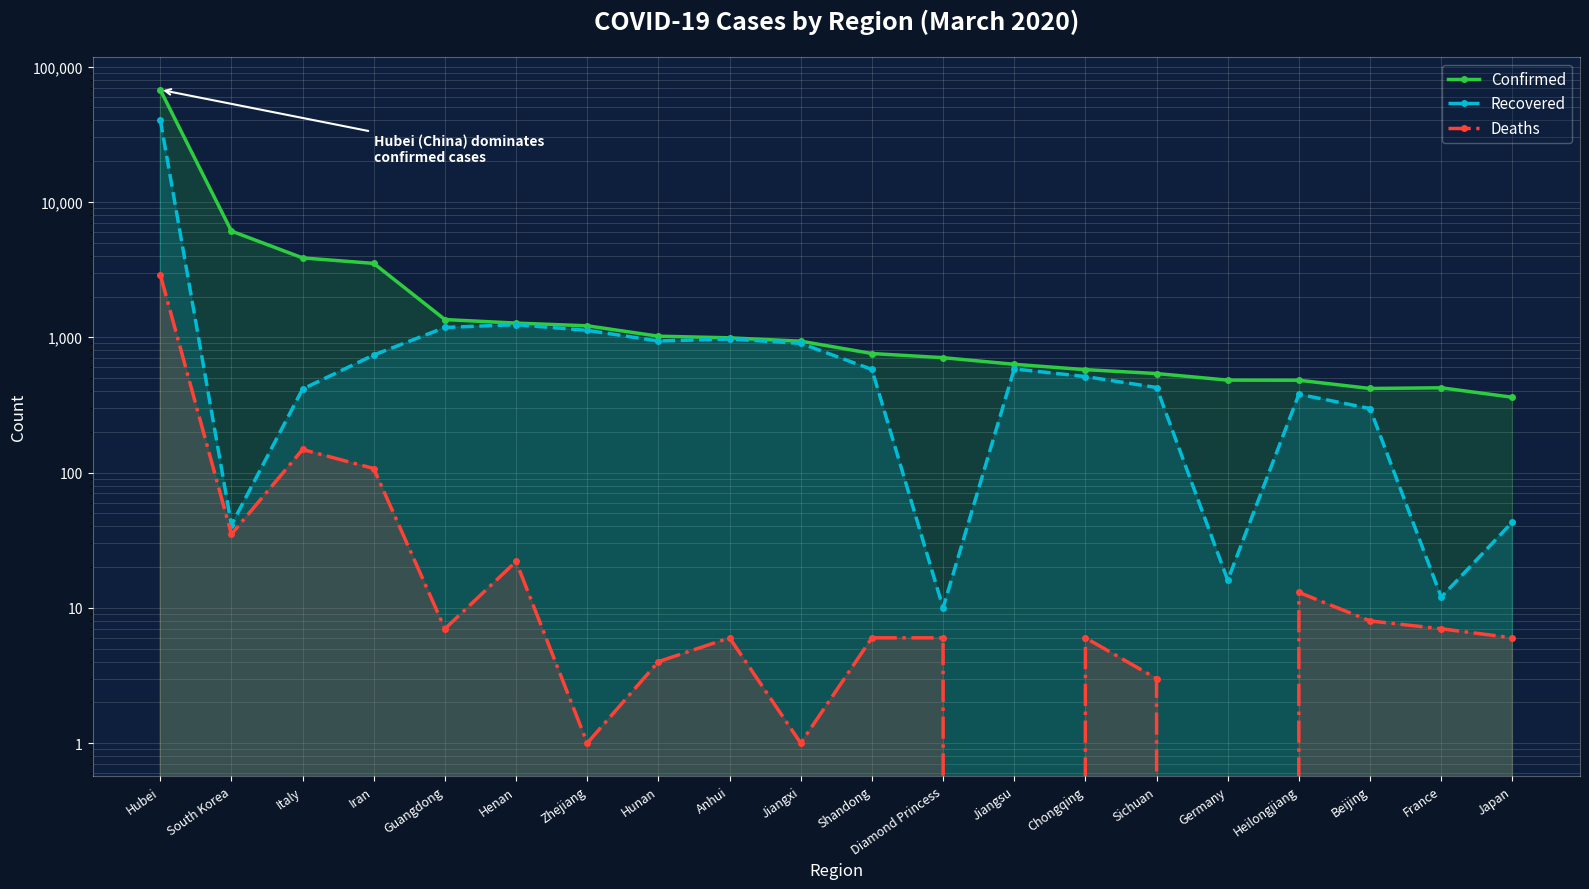

Reading left to right, list all the values displayed in this chart.

Confirmed: Hubei=67466	South Korea=6088	Italy=3858	Iran=3513	Guangdong=1351	Henan=1272	Zhejiang=1215	Hunan=1018	Anhui=990	Jiangxi=935	Shandong=758	Diamond Princess=706	Jiangsu=631	Chongqing=576	Sichuan=539	Germany=482	Heilongjiang=481	Beijing=418	France=423	Japan=360
Recovered: Hubei=40592	South Korea=41	Italy=414	Iran=739	Guangdong=1181	Henan=1239	Zhejiang=1124	Hunan=938	Anhui=970	Jiangxi=901	Shandong=578	Diamond Princess=10	Jiangsu=583	Chongqing=512	Sichuan=425	Germany=16	Heilongjiang=379	Beijing=297	France=12	Japan=43
Deaths: Hubei=2902	South Korea=35	Italy=148	Iran=107	Guangdong=7	Henan=22	Zhejiang=1	Hunan=4	Anhui=6	Jiangxi=1	Shandong=6	Diamond Princess=6	Jiangsu=0	Chongqing=6	Sichuan=3	Germany=0	Heilongjiang=13	Beijing=8	France=7	Japan=6